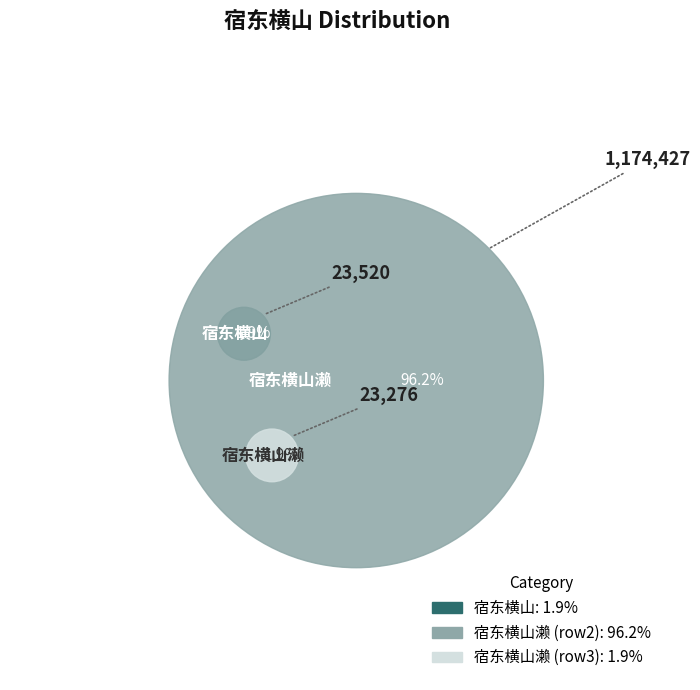

To the nearest percent, what portion does 宿东横山 represent?

2%